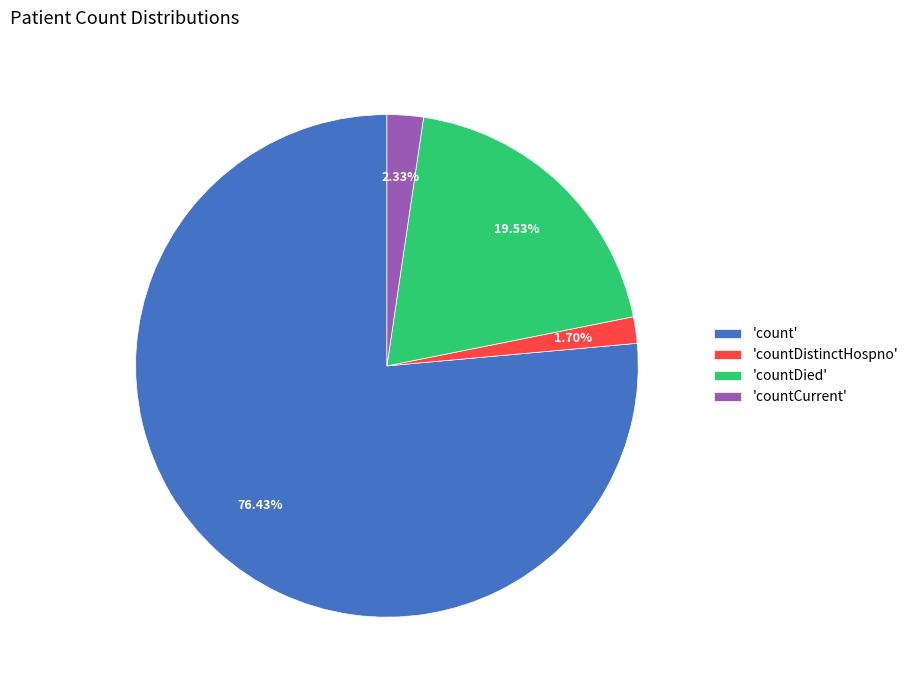

Rank the categories by value from highest to lowest.

'count', 'countDied', 'countCurrent', 'countDistinctHospno'